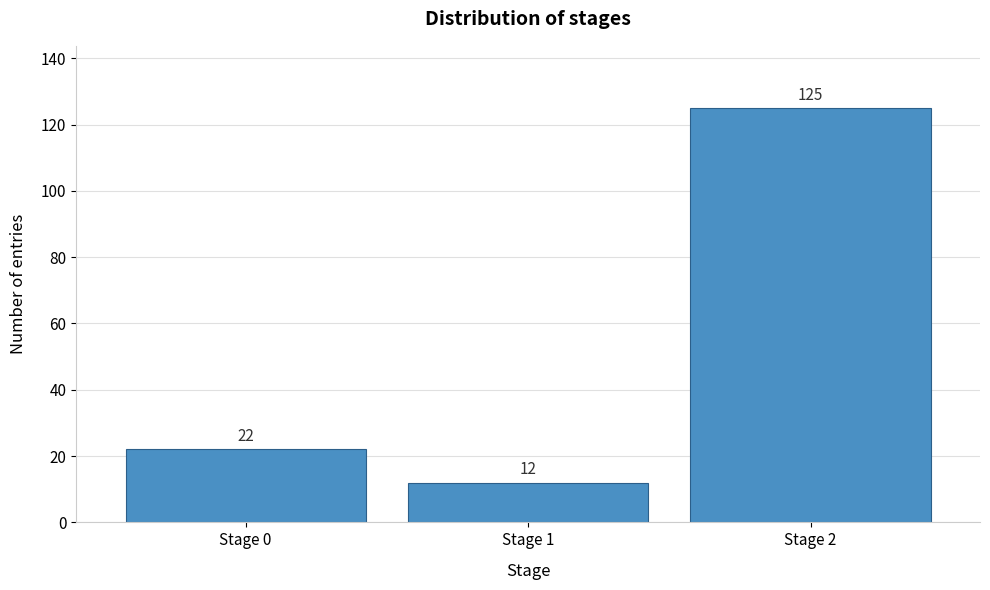

Reading left to right, list all the values displayed in this chart.

22	12	125